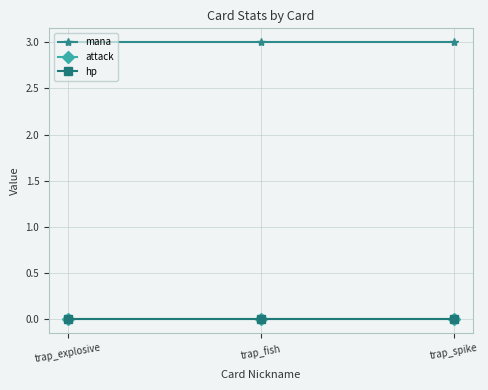

Does the chart have visible grid lines?

Yes